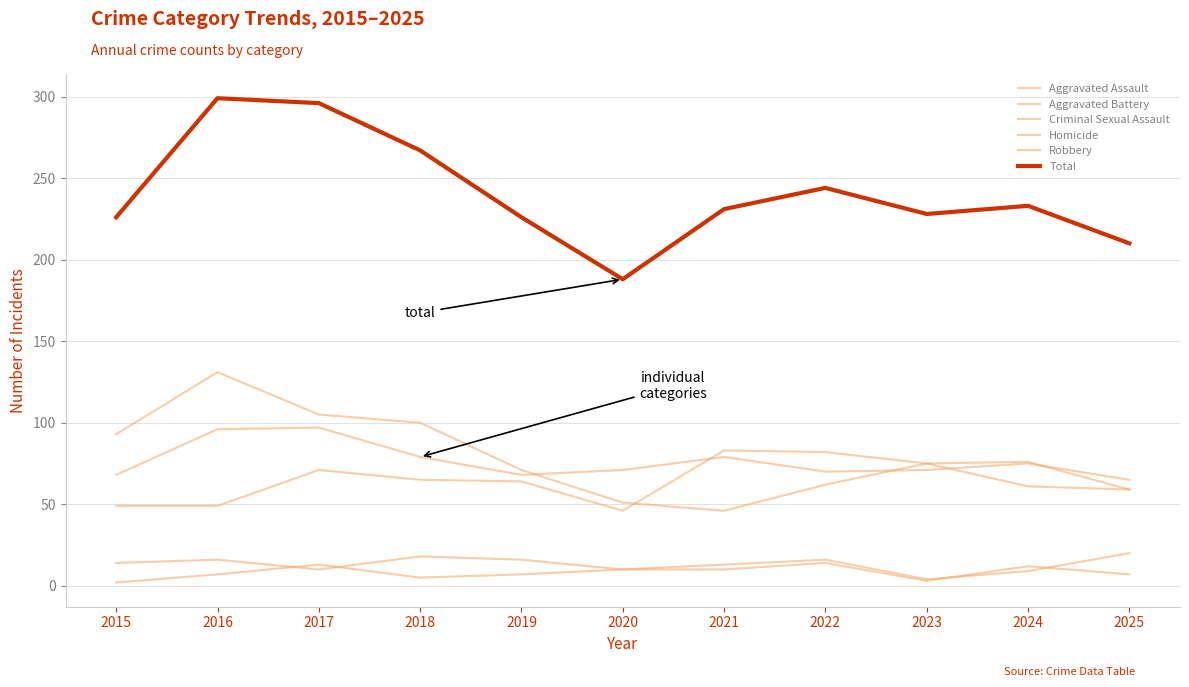

At 2021, list the series in order from largest to smallest.

Total, Aggravated Assault, Aggravated Battery, Robbery, Criminal Sexual Assault, Homicide